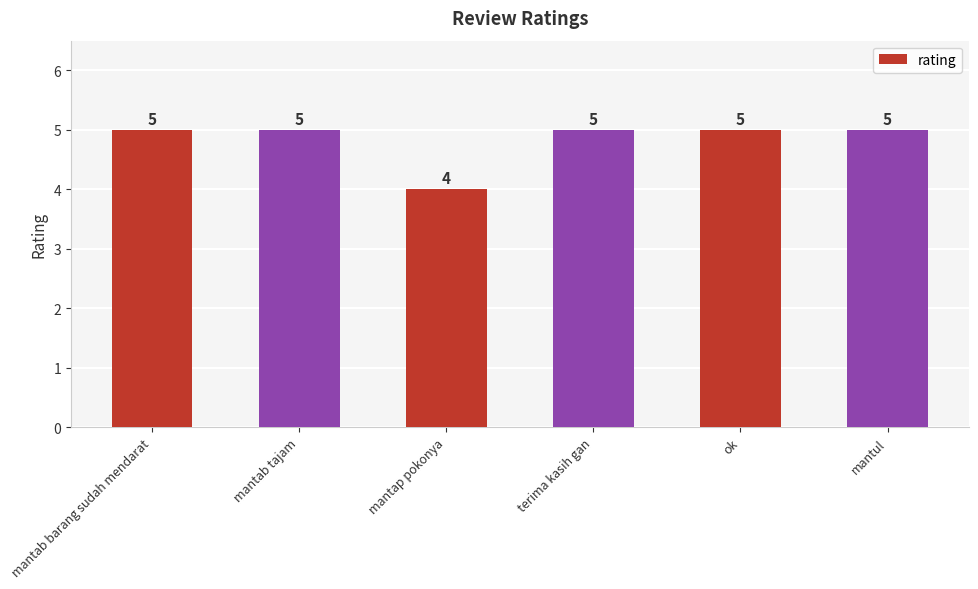

At which label is the value closest to 4?

mantap pokonya